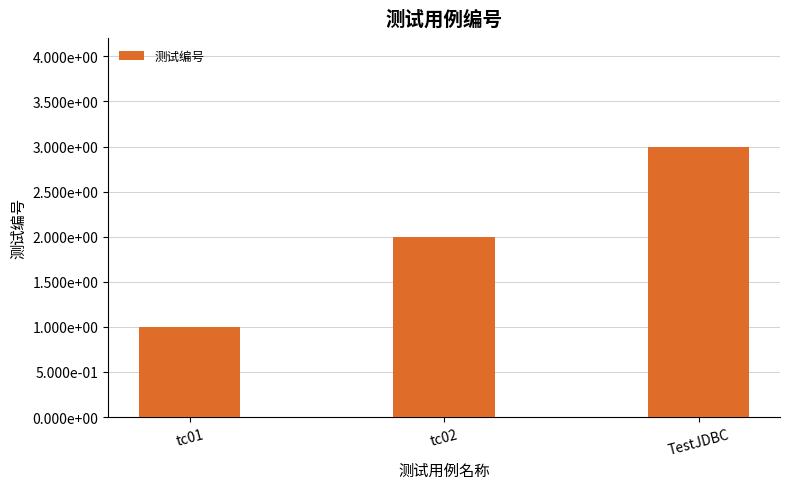

Rank the categories by value from lowest to highest.

tc01, tc02, TestJDBC